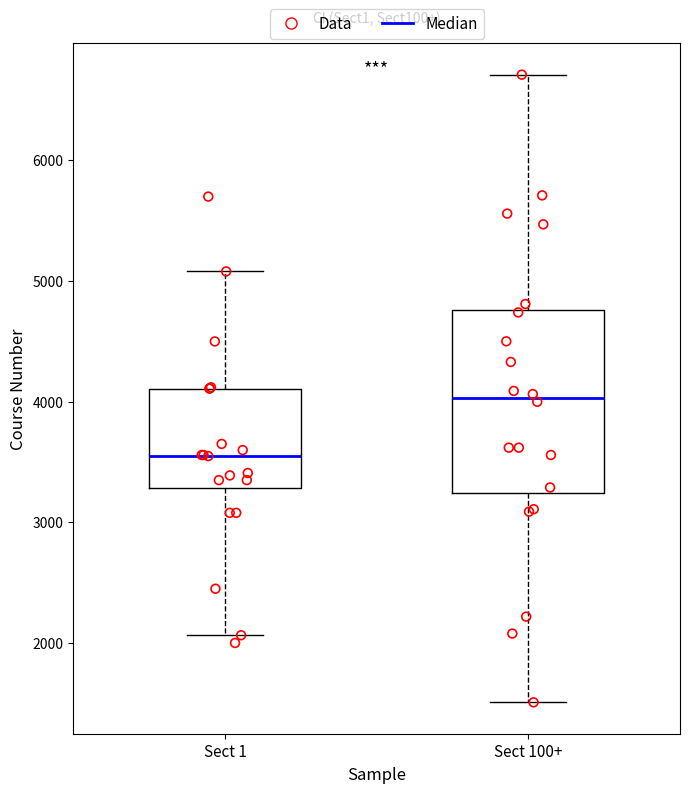

Reading left to right, transcribe this box plot: for each box, give where its median line is, the range the box spans, and where its two whiskers end, as read against the y-axis. The values are not printed on the chart, so give them approximately, as read against the axis.

Sect 1: median 3600, box 3300 to 4100, whiskers 2100 to 5100
Sect 100+: median 4000, box 3200 to 4800, whiskers 1500 to 6700